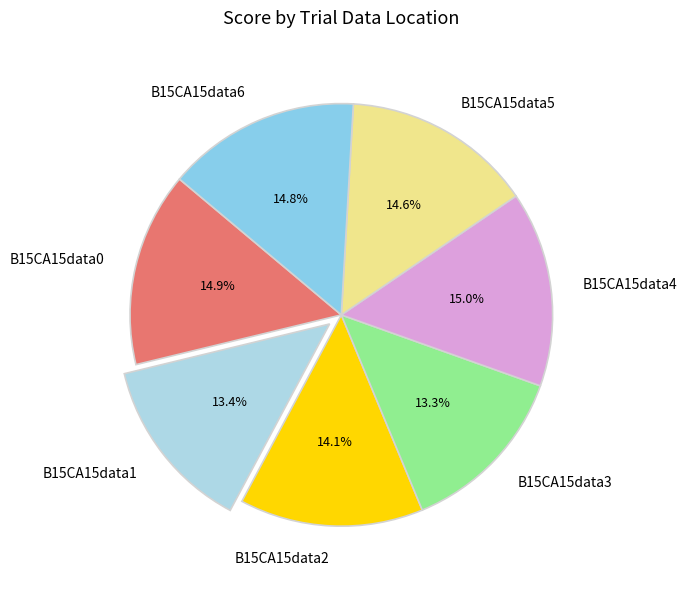

Is it true that B15CA15data5 is 29% of the pie?

False